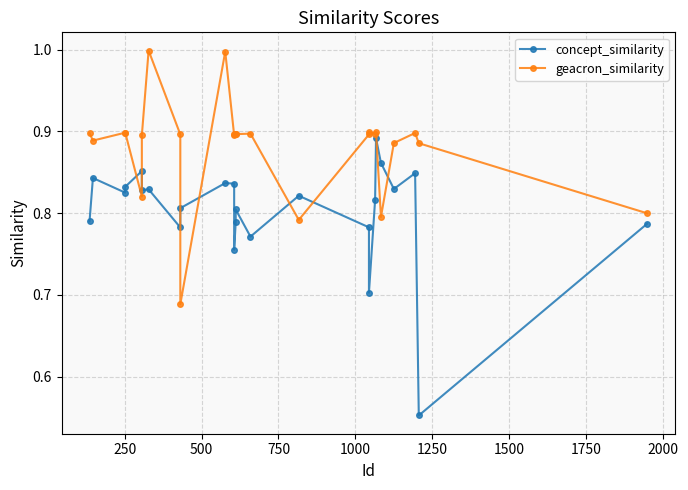

Rank the series by their average value, from highest to lowest.

geacron_similarity, concept_similarity